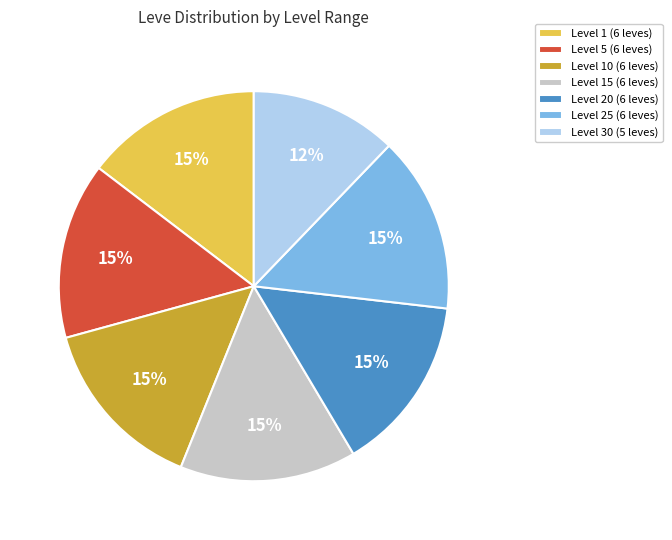

To the nearest percent, what portion does Level 15 (6 leves) represent?

15%